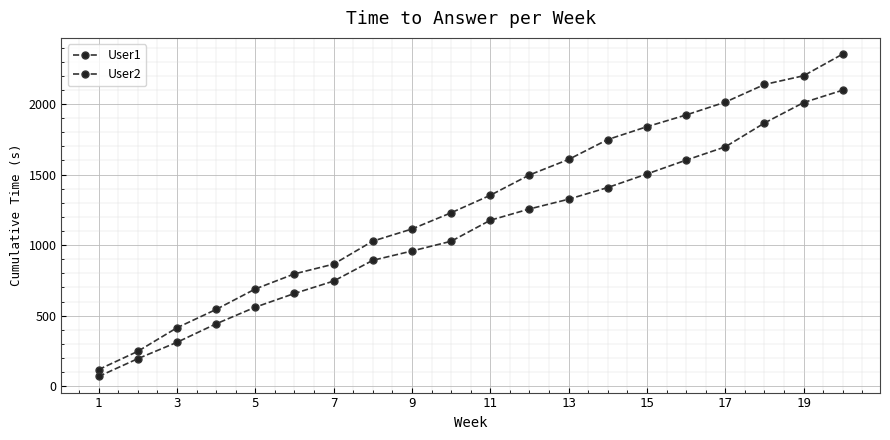

What is the difference between the maximum and minimum values in the User1 series?

2236